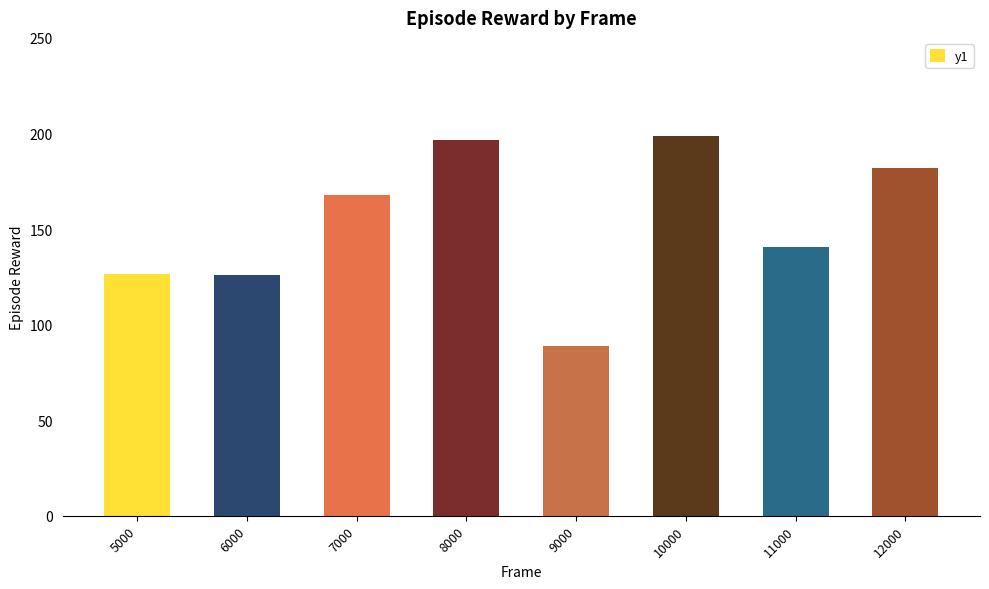

Where is the data nearest to the value 143?

11000